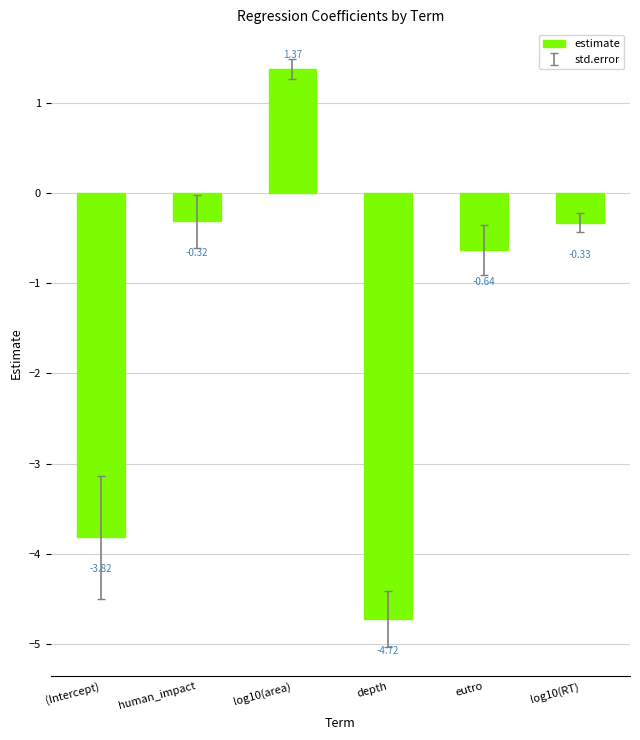

Does the chart contain any negative values?

Yes